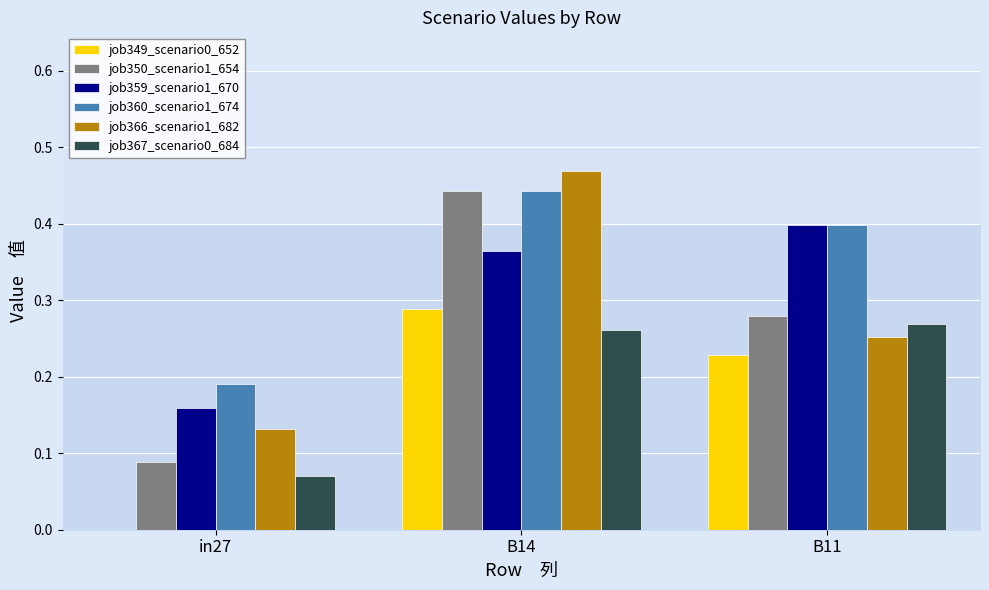

True or false: job359_scenario1_670 has a value of 0.1 at in27.

False